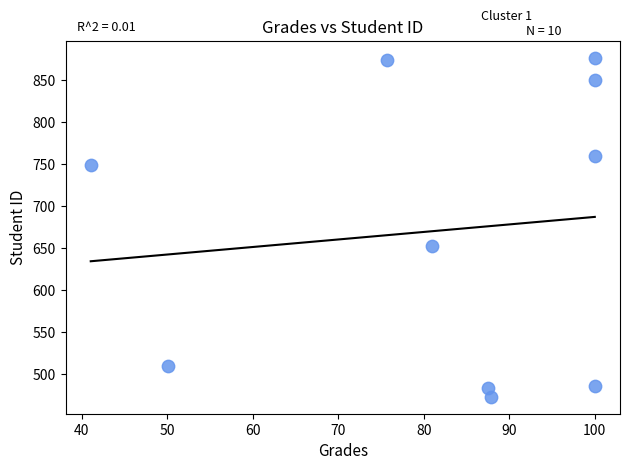

What Y value in the scatter plot is closest to 674?

652